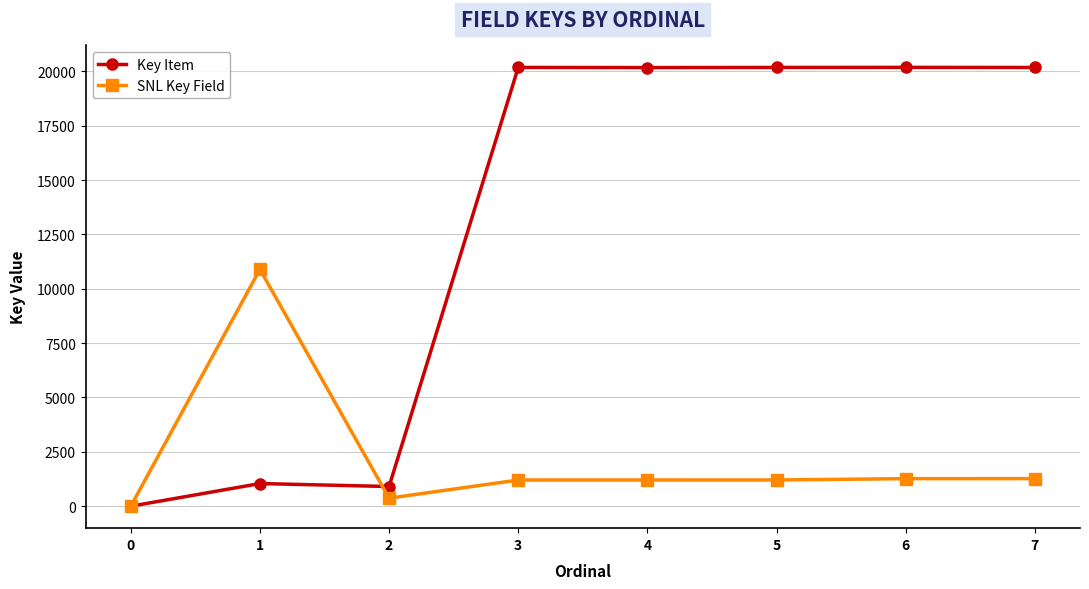

Rank the series by their maximum value, from lowest to highest.

SNL Key Field, Key Item